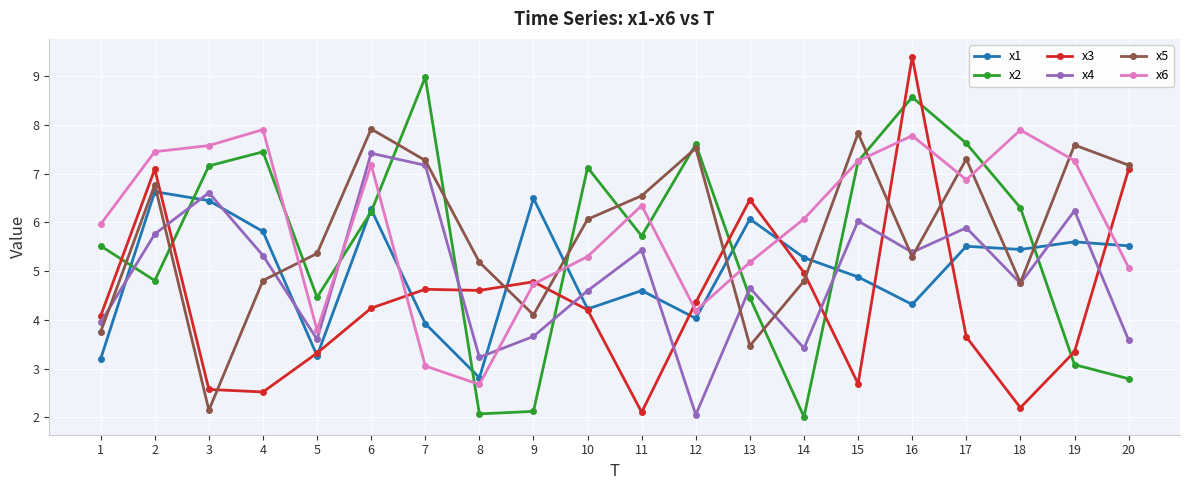

Which series has the largest total across all categories?

x6